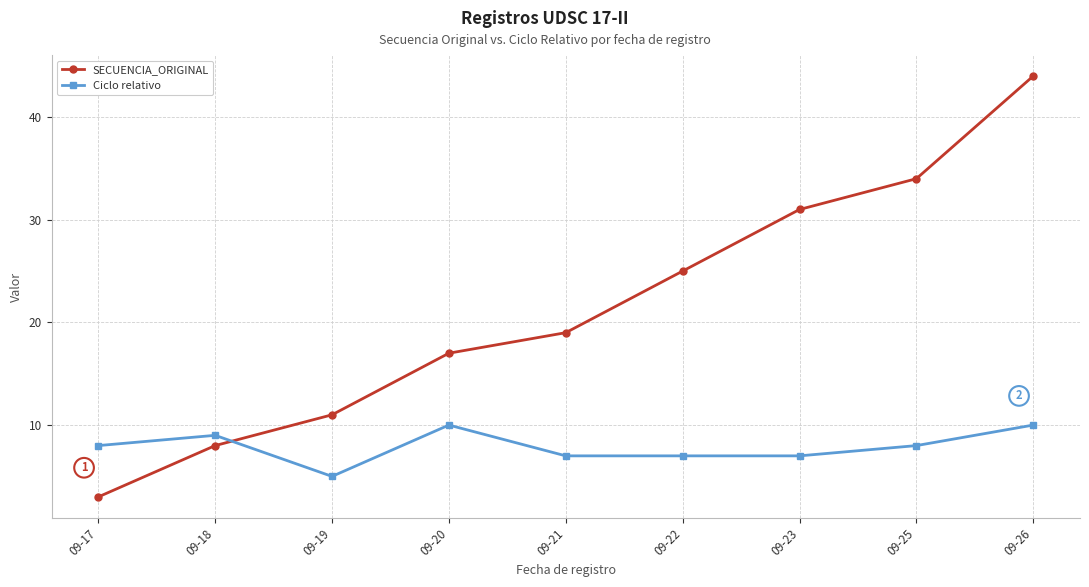

Count the number of categories in the chart.

9